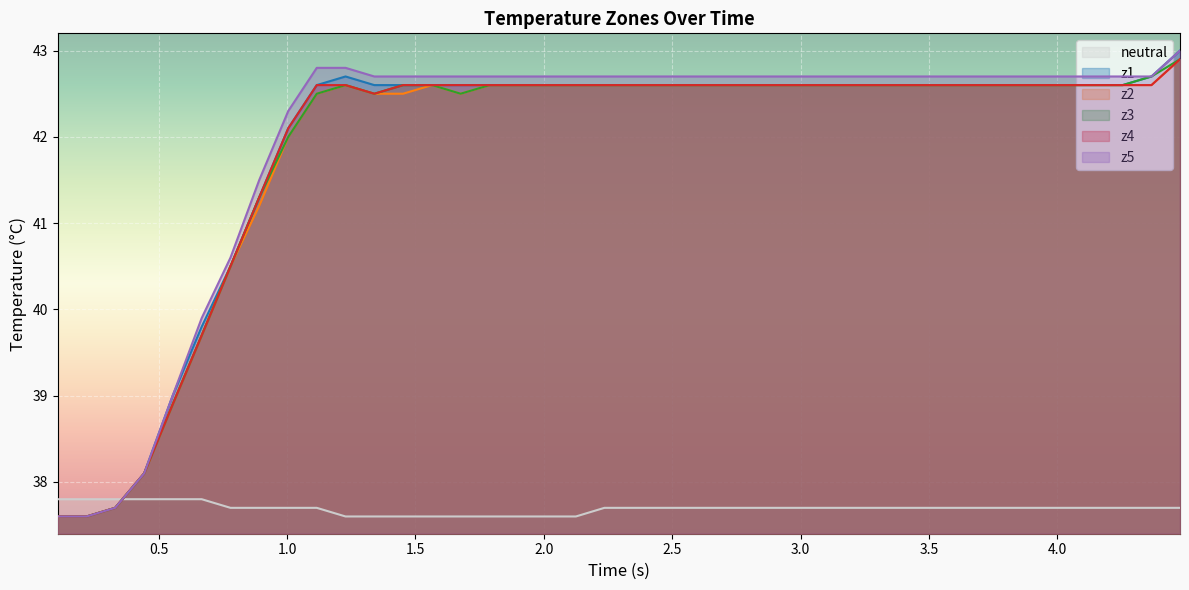

True or false: z4 has more than 1 interior local peaks.

False